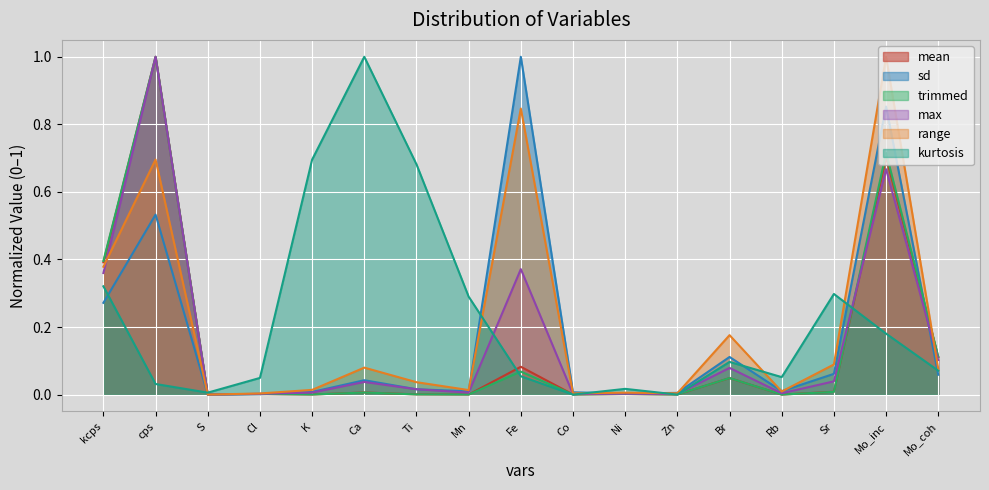

The value of sd at Fe is 0.3. True or false?

False